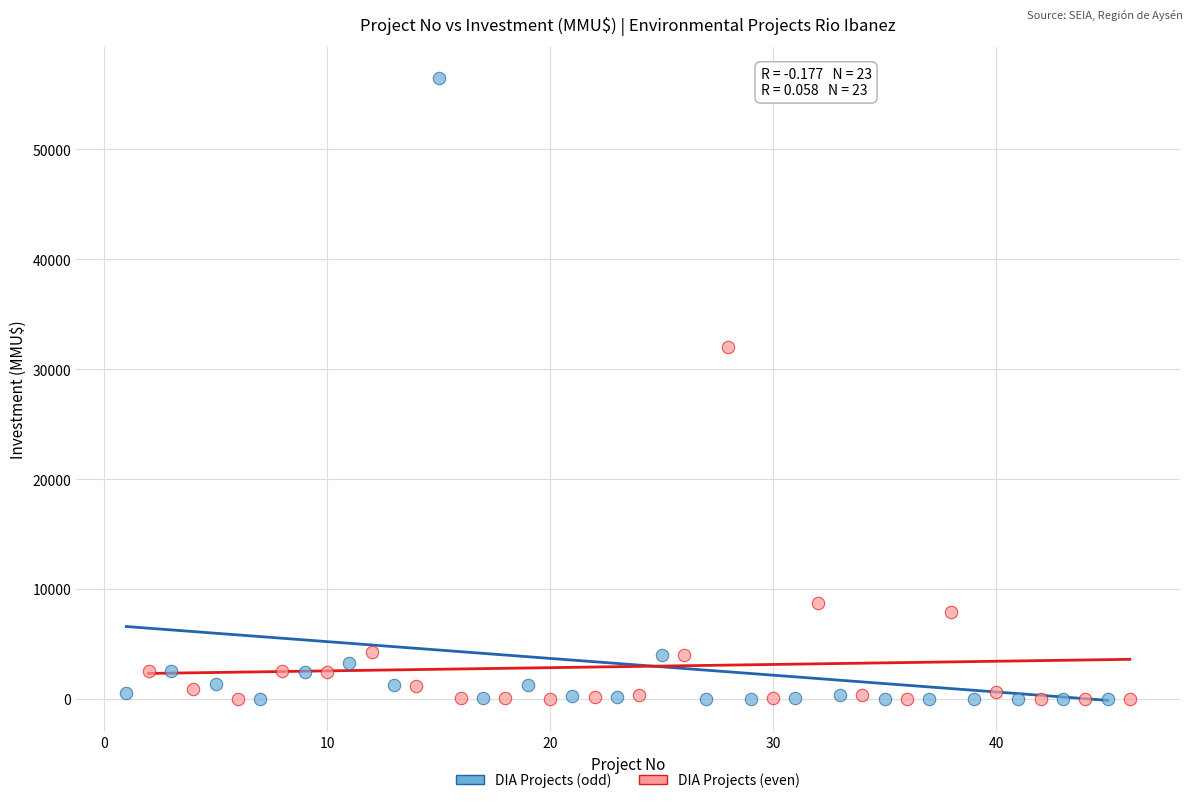

Which series contains the highest Y value?

DIA Projects (odd)